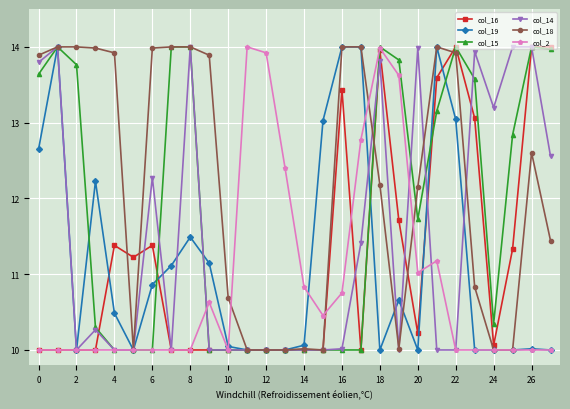

Which series has the largest total across all categories?

col_18